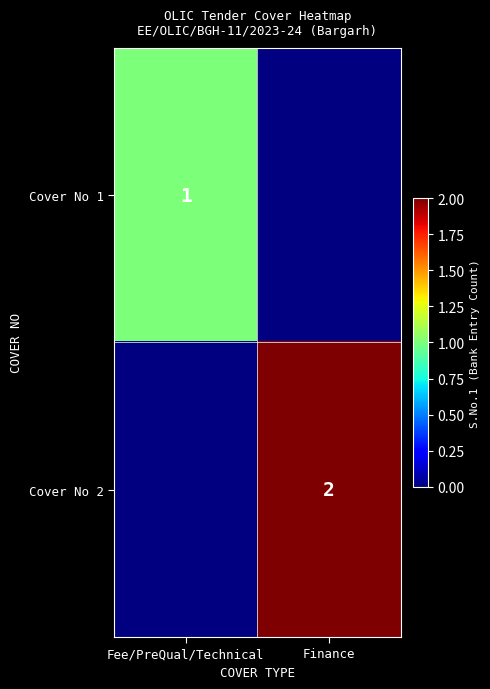

True or false: Cover No 2 has a value of 1 at Finance.

False